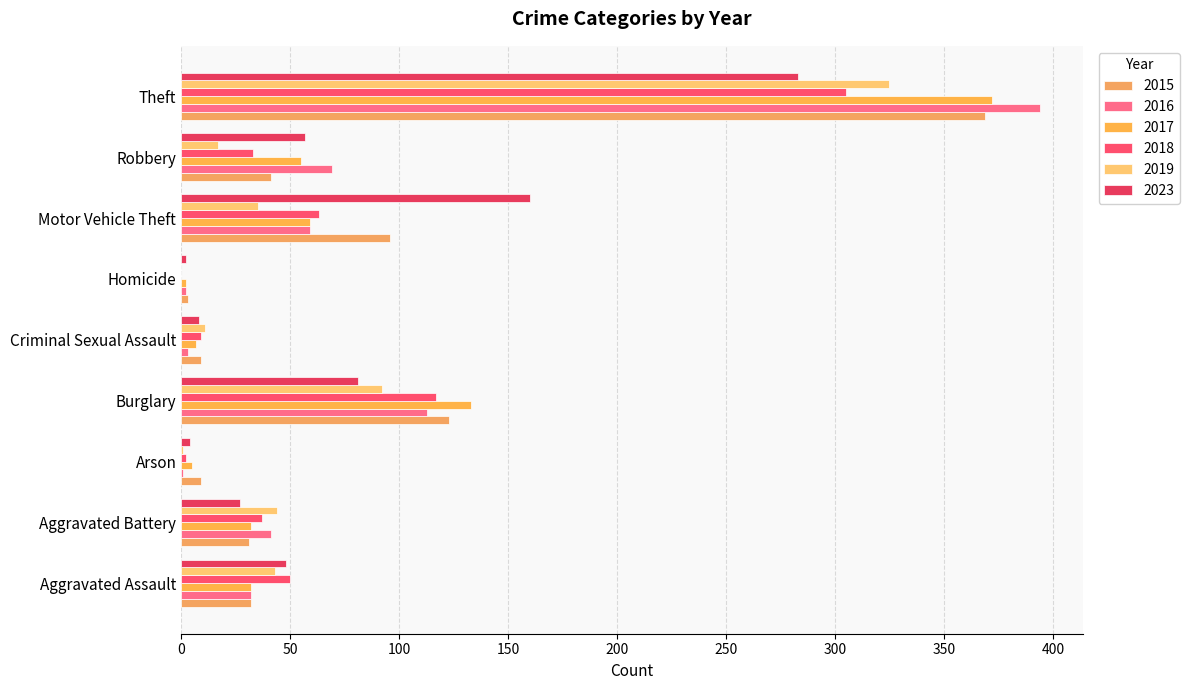

At which category is the sum across all series the highest?

Theft